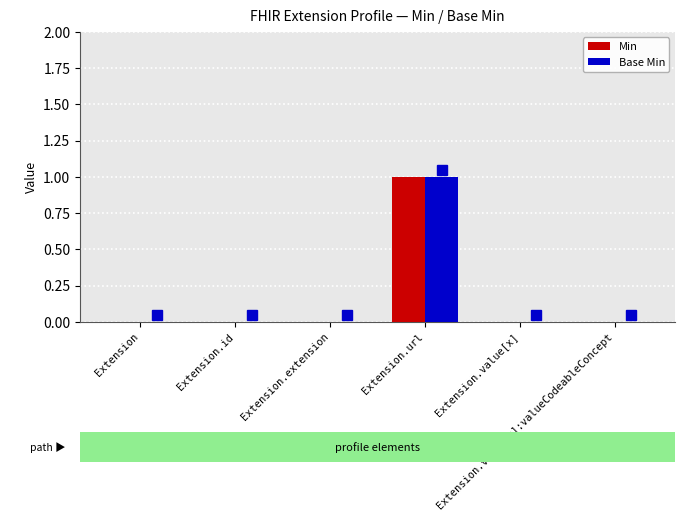

How many Base Min values are between 0 and 1?

6